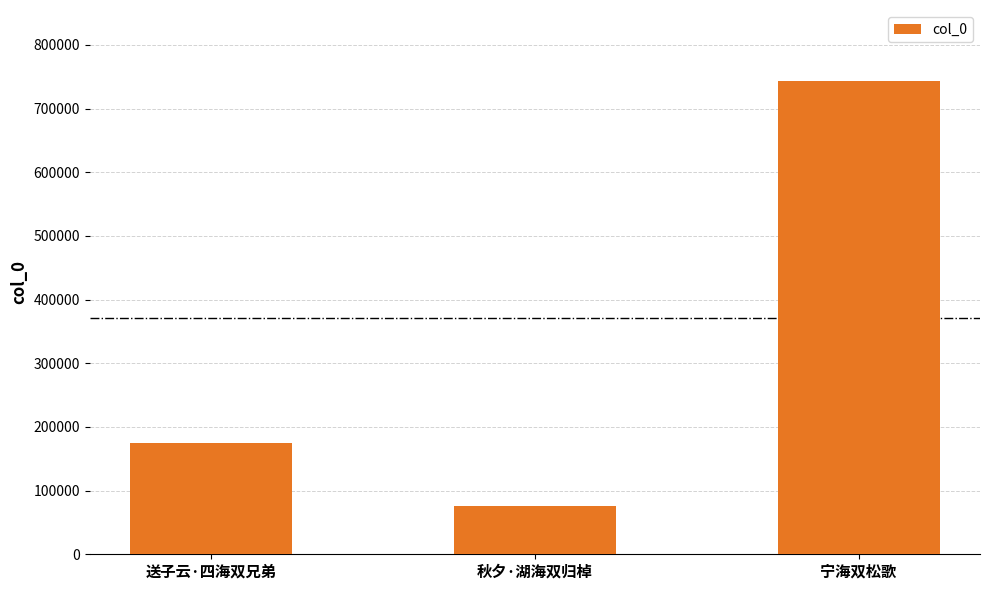

Count the values in the range 76058 to 743214.

3